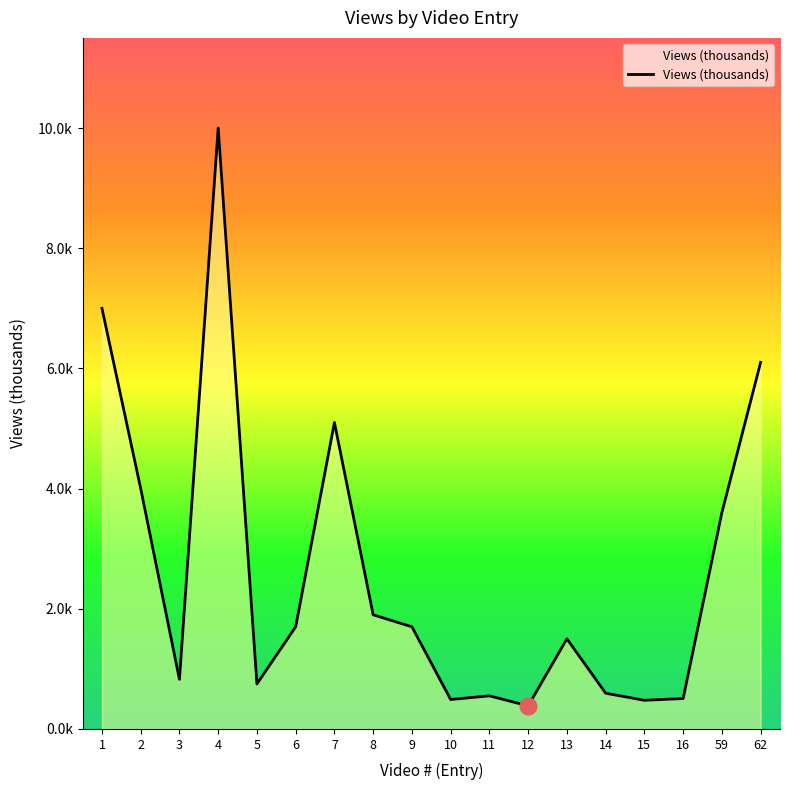

Which has a higher value, 7 or 10?

7